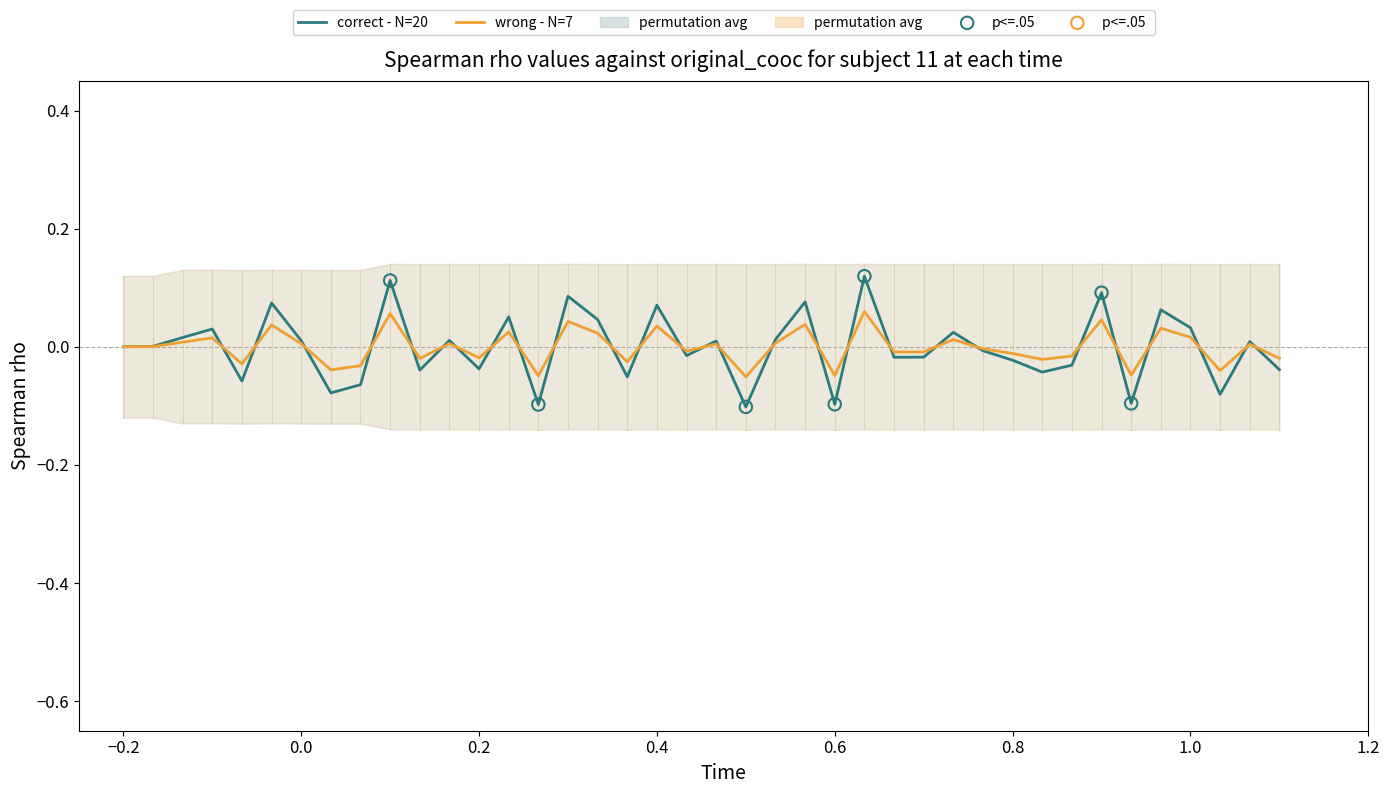

Which series contains the highest Y value?

correct - N=20